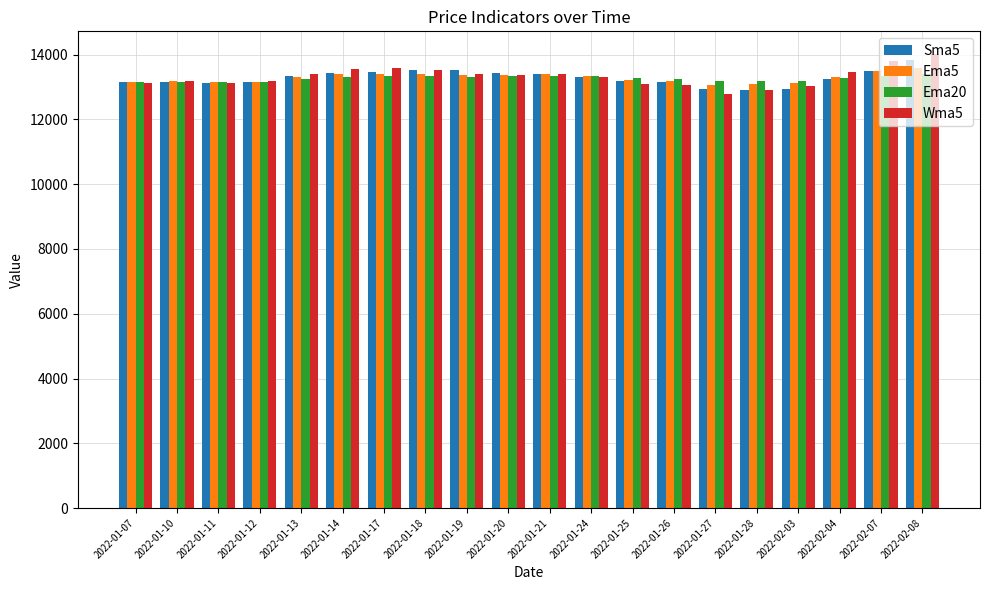

At which category is the sum across all series the highest?

2022-02-08